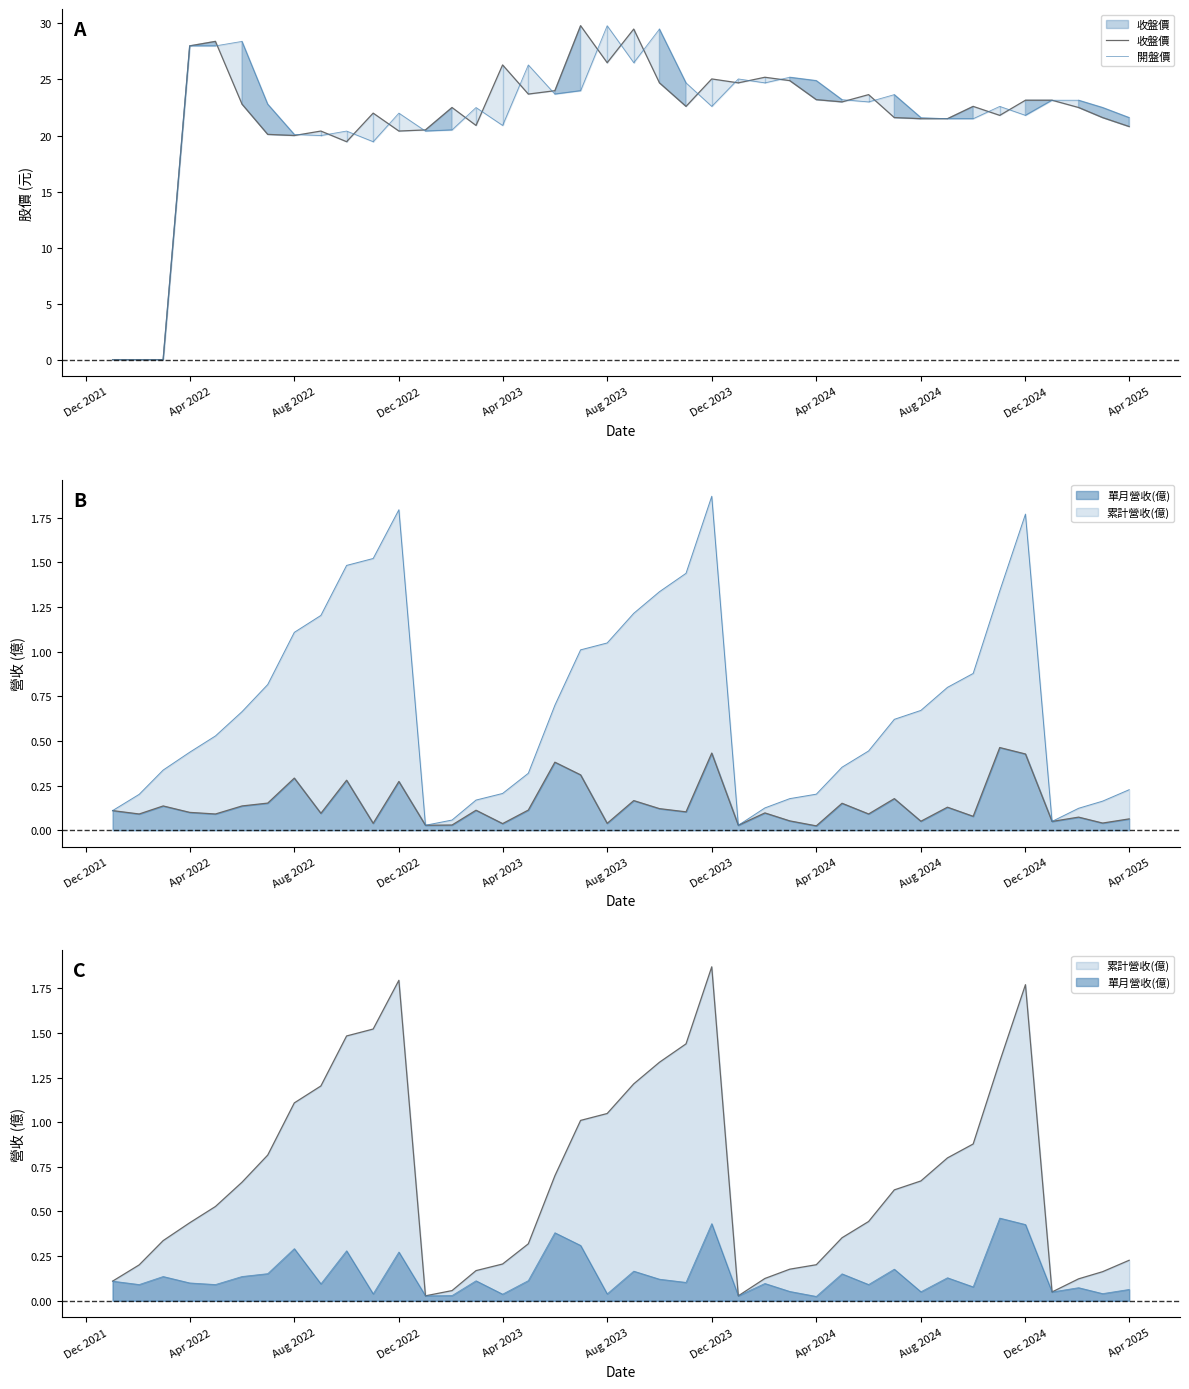

Which series has the largest total across all categories?

開盤價